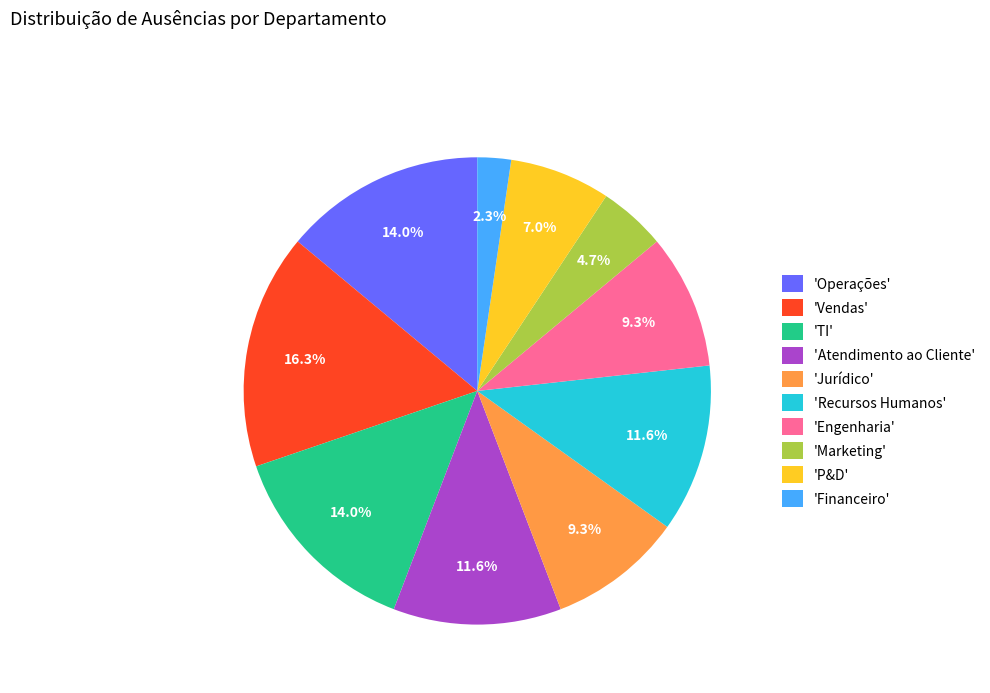

Does 'Recursos Humanos' account for over 50% of the chart?

No